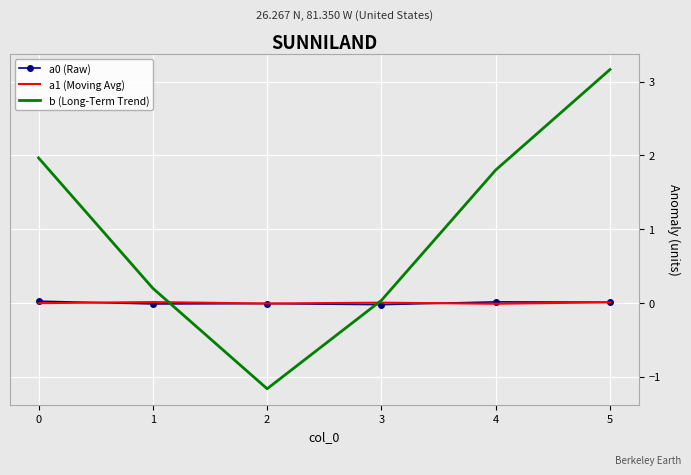

What is the highest value of the b (Long-Term Trend) series?

3.2